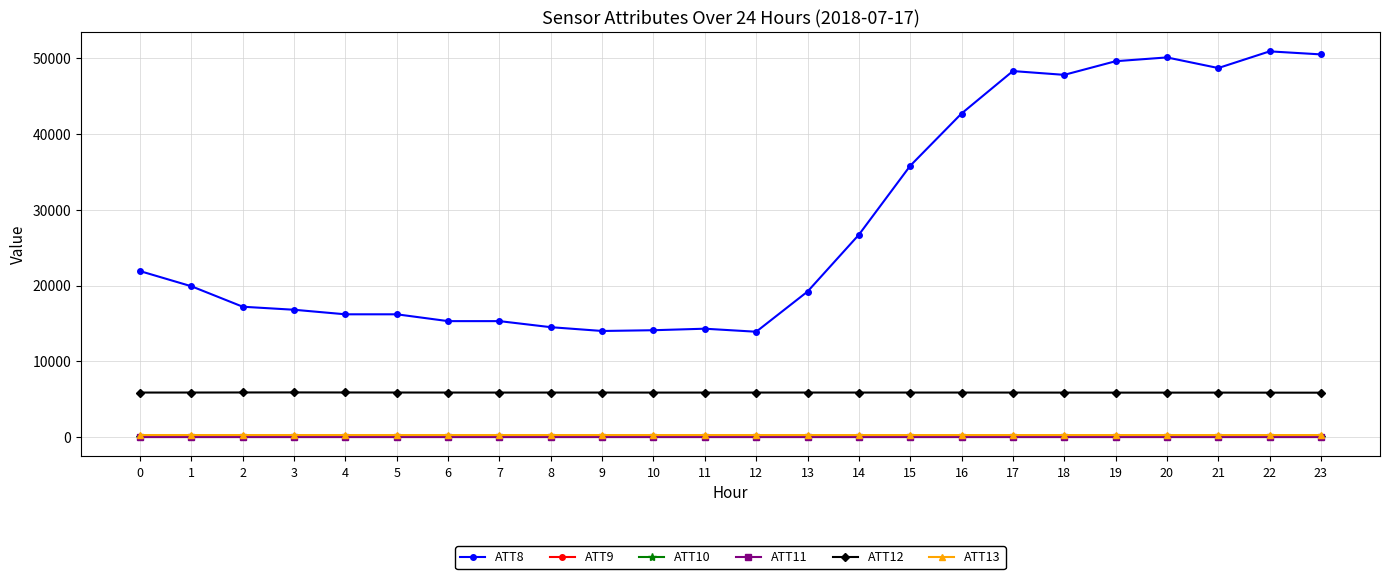

Is this an area chart (filled region under the line)?

No